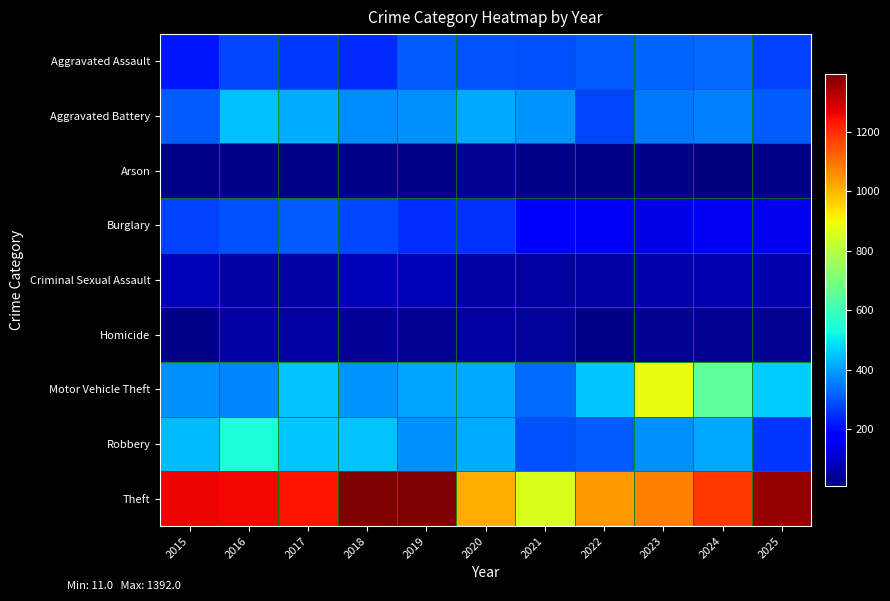

At which category does the chart reach its peak across all series?

2018